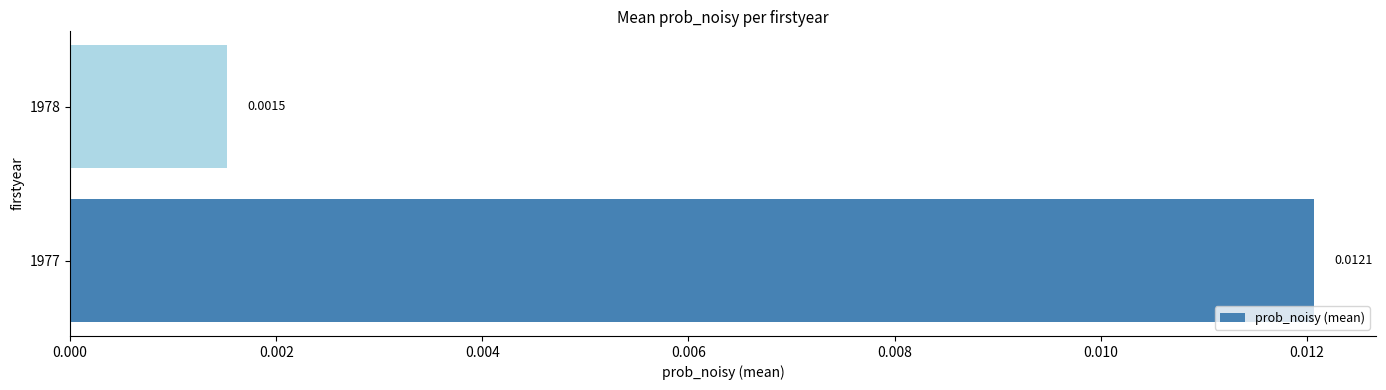

Are the bars horizontal?

Yes